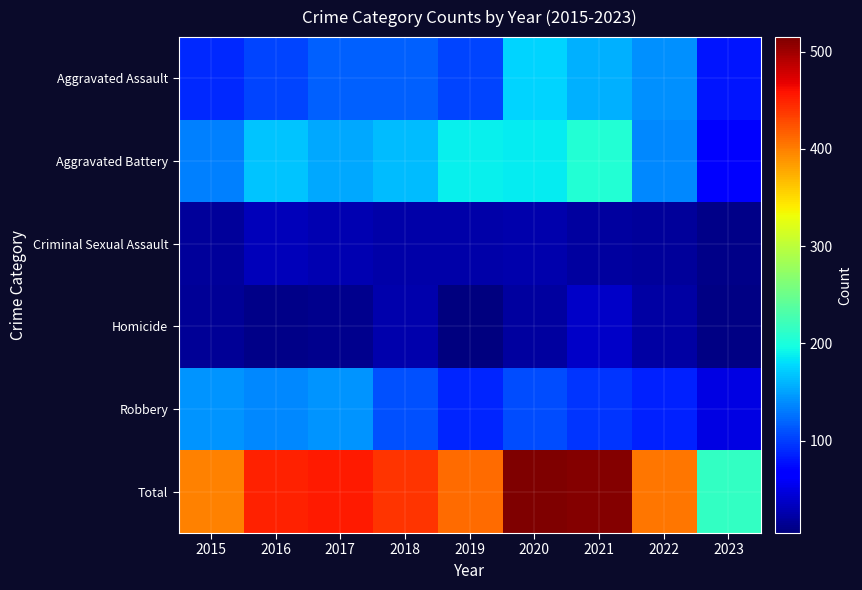

Reading left to right, list all the values displayed in this chart.

Aggravated Assault: 2015=89	2016=103	2017=118	2018=118	2019=103	2020=176	2021=157	2022=142	2023=80
Aggravated Battery: 2015=134	2016=168	2017=154	2018=163	2019=190	2020=188	2021=205	2022=137	2023=69
Criminal Sexual Assault: 2015=18	2016=32	2017=28	2018=23	2019=24	2020=25	2021=19	2022=17	2023=10
Homicide: 2015=15	2016=10	2017=11	2018=26	2019=5	2020=19	2021=37	2022=22	2023=7
Robbery: 2015=143	2016=137	2017=144	2018=110	2019=88	2020=107	2021=95	2022=86	2023=50
Total: 2015=399	2016=450	2017=455	2018=440	2019=410	2020=515	2021=513	2022=404	2023=216